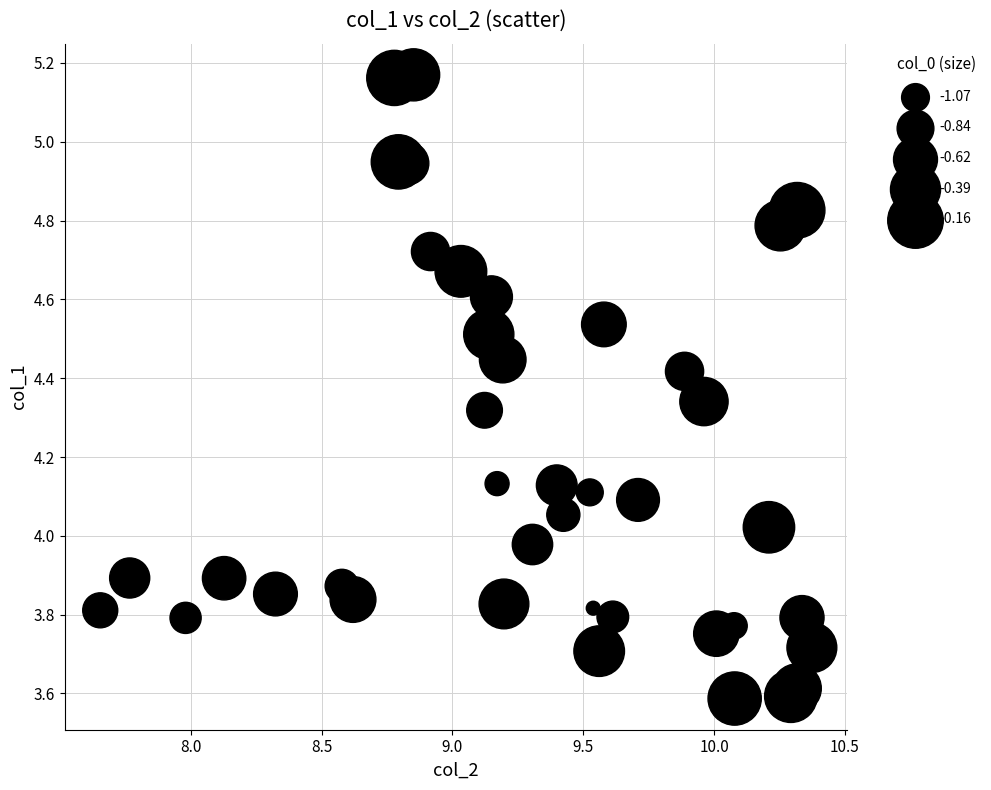

What is the range of X values (max minus min)?

2.7